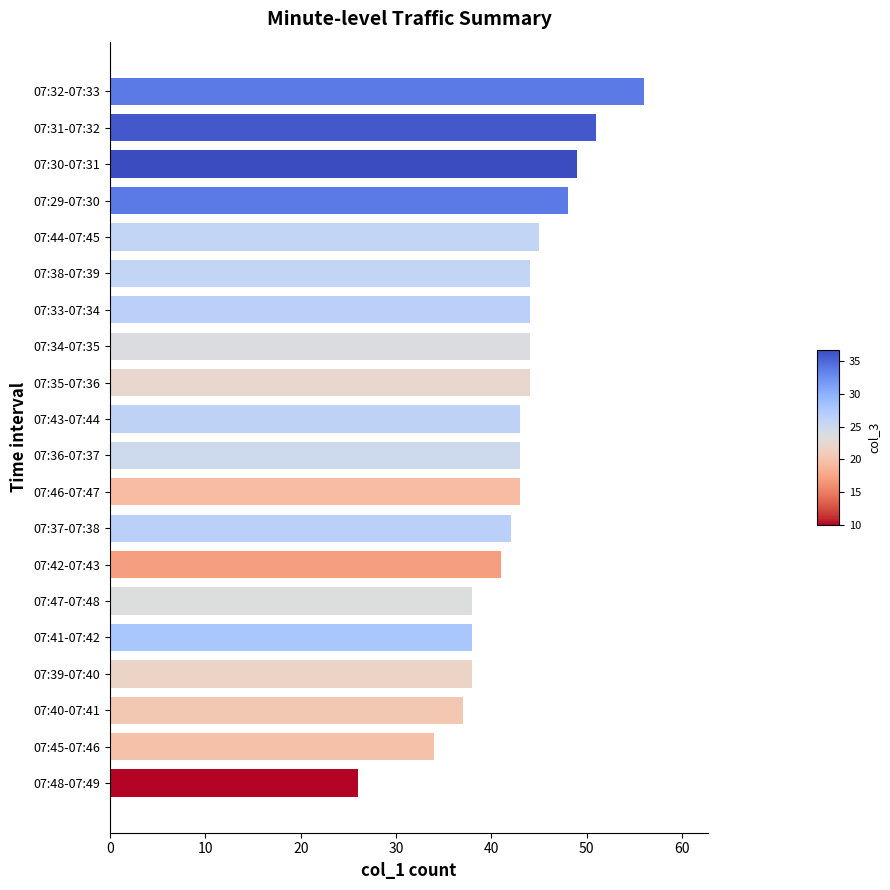

Is it true that the value at 07:47-07:48 is 19?

False